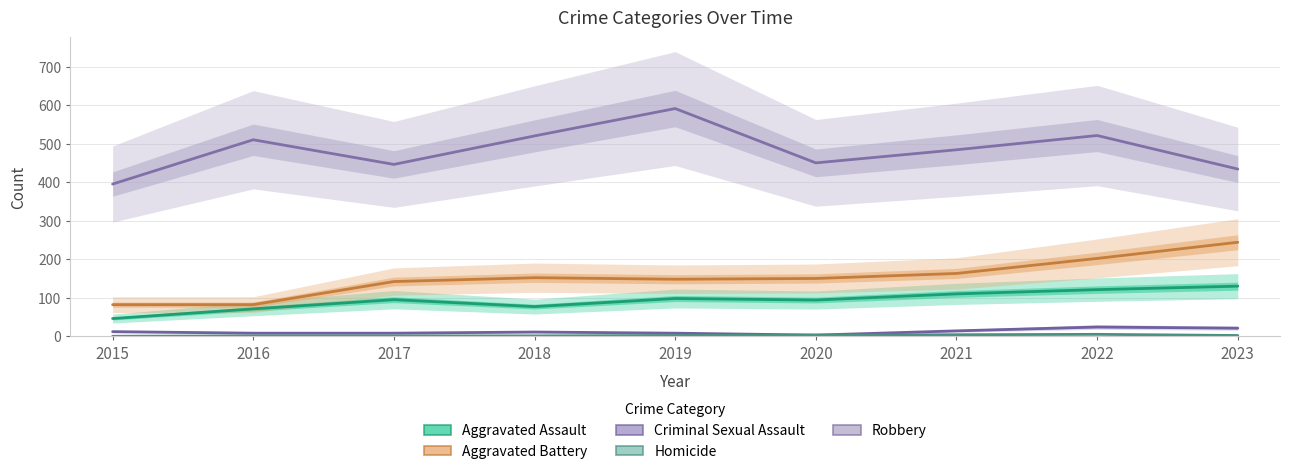

The Homicide series shows 6 at 2021. True or false?

False